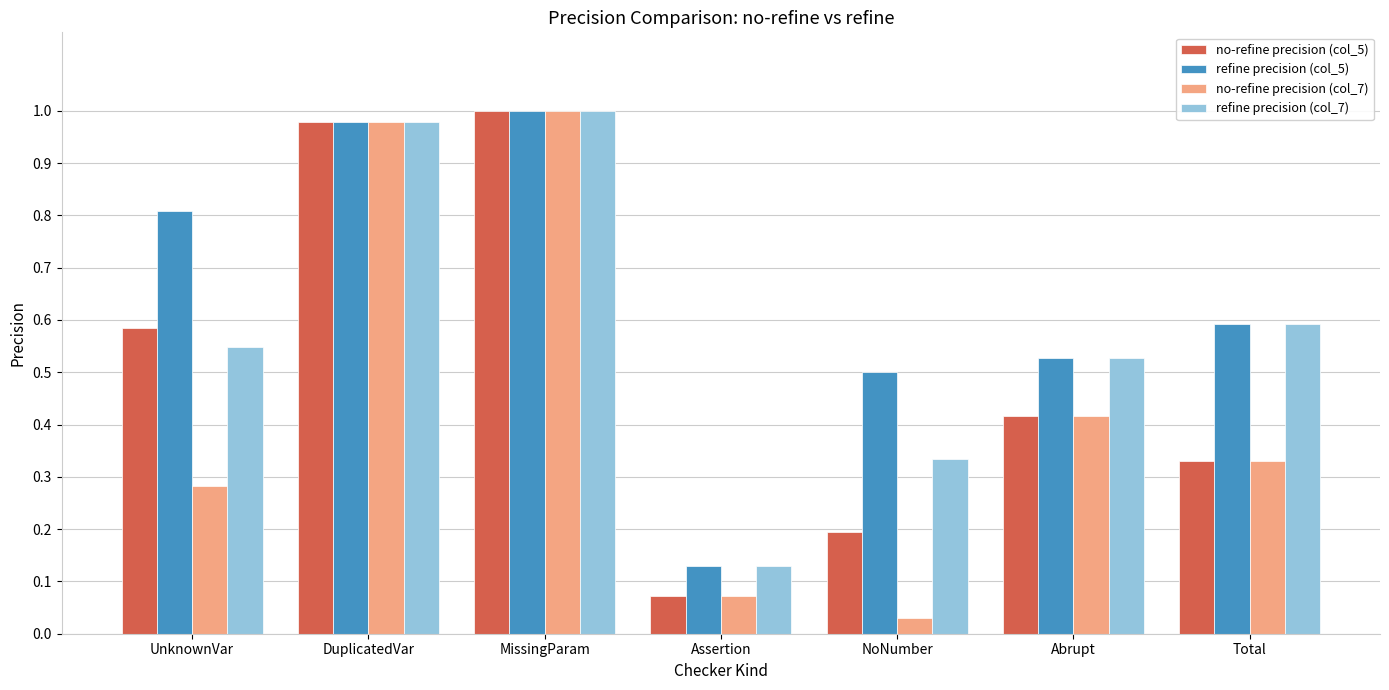

What is the total value across all series at MissingParam?

4.0